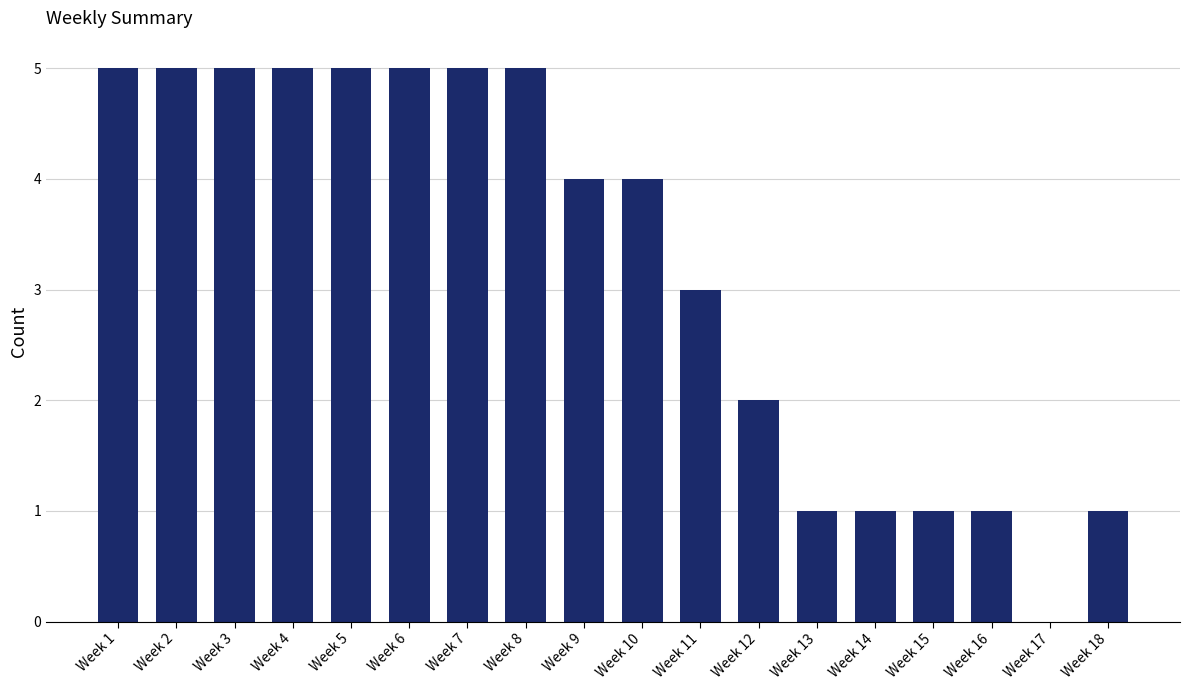

Is it true that the value at Week 2 is 9?

False